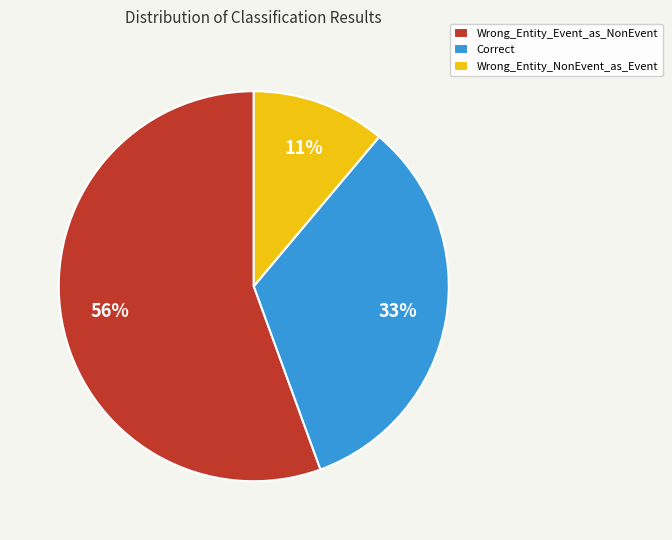

Approximately how many times larger is the value at Correct compared to Wrong_Entity_Event_as_NonEvent?

0.6